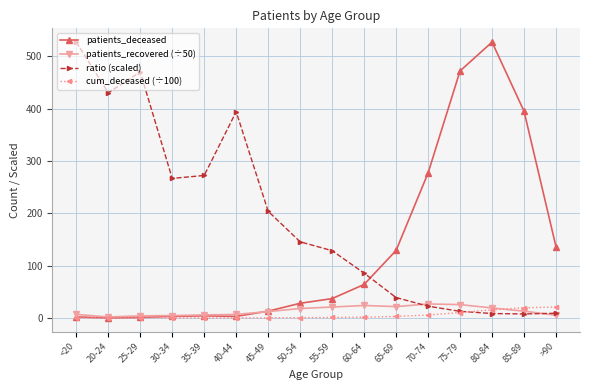

Between 60-64 and 85-89, which series saw the biggest shift?

patients_deceased